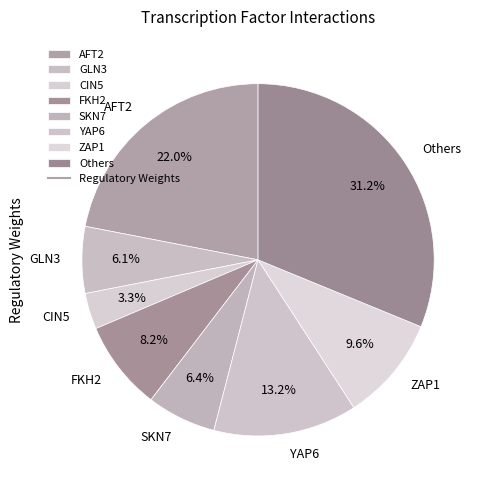

Which category has the smallest portion of the pie?

CIN5